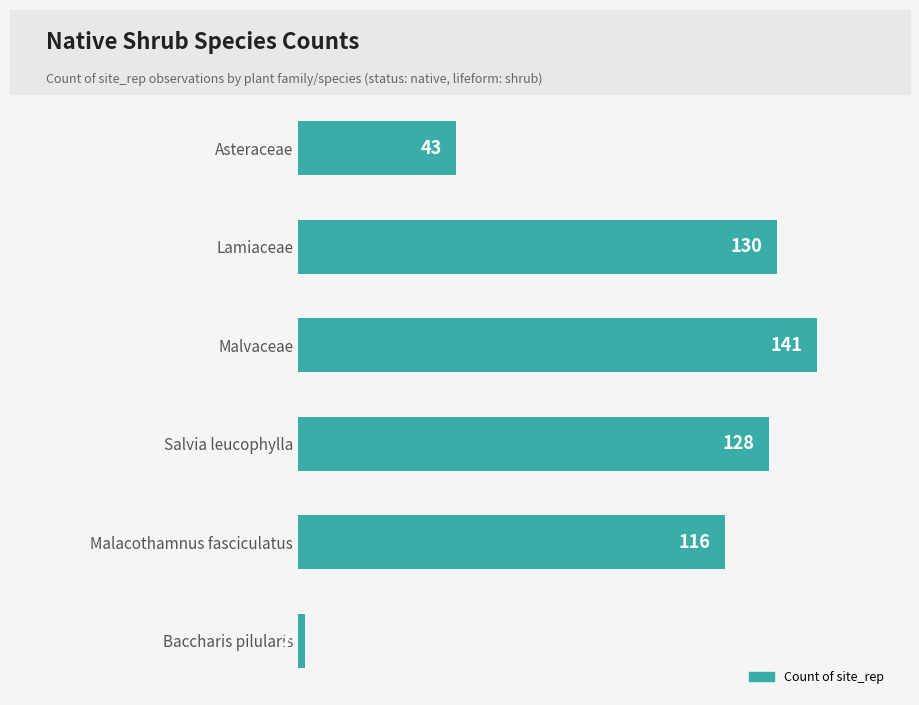

List the labels in order of value, largest first.

Malvaceae, Lamiaceae, Salvia leucophylla, Malacothamnus fasciculatus, Asteraceae, Baccharis pilularis